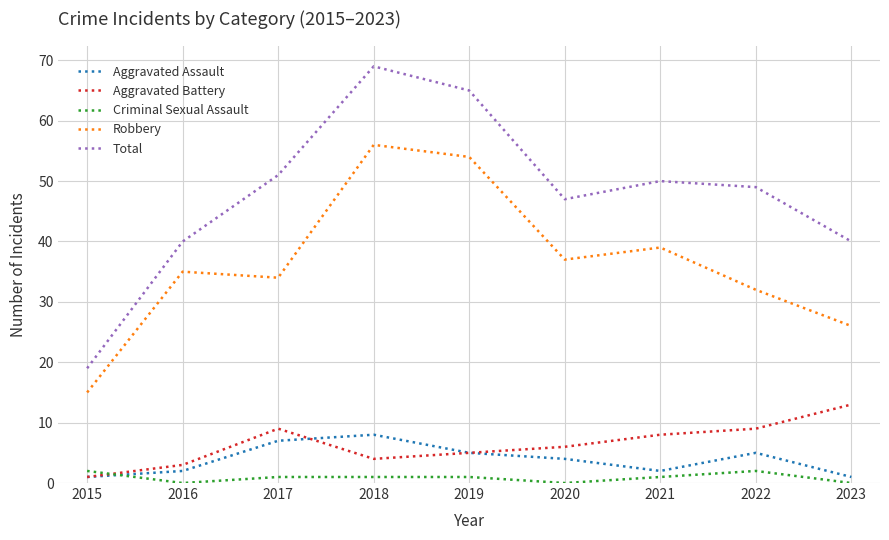

List the series in order of their peak value, highest first.

Total, Robbery, Aggravated Battery, Aggravated Assault, Criminal Sexual Assault